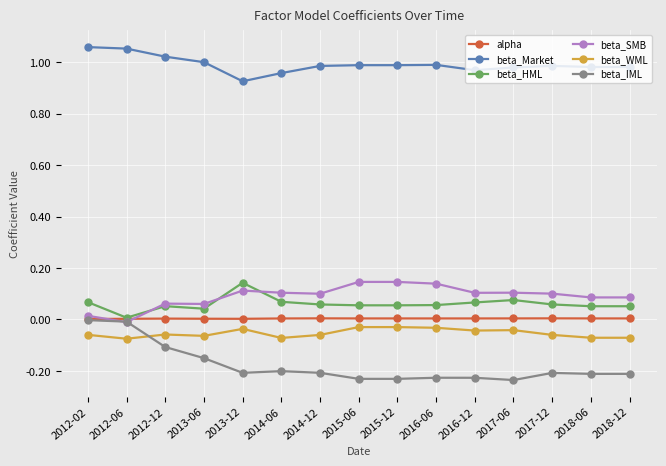

What is the difference between the maximum and minimum values in the beta_SMB series?

0.2